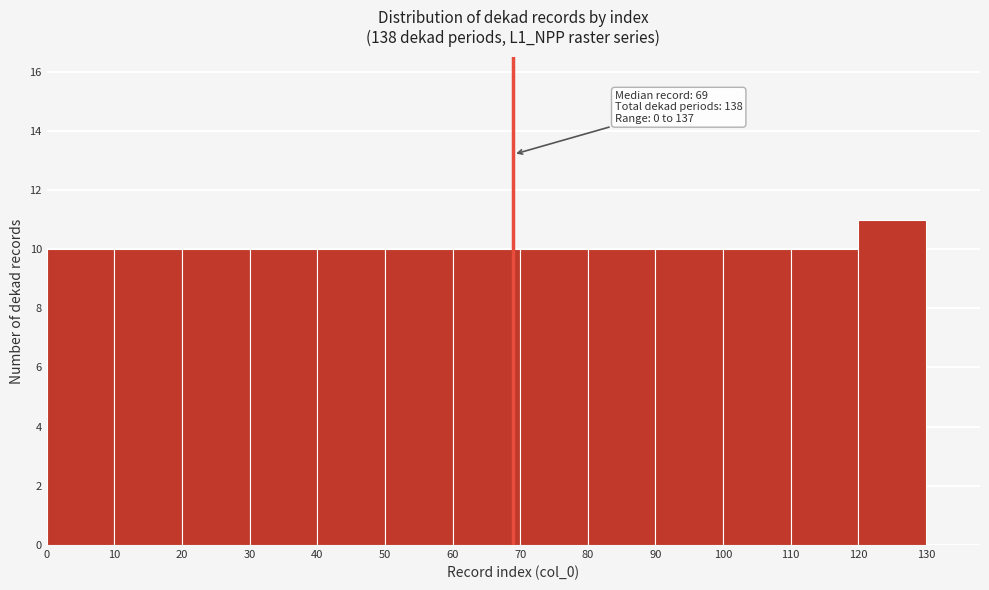

Over which range of the x-axis is the bar tallest?

120 to 130